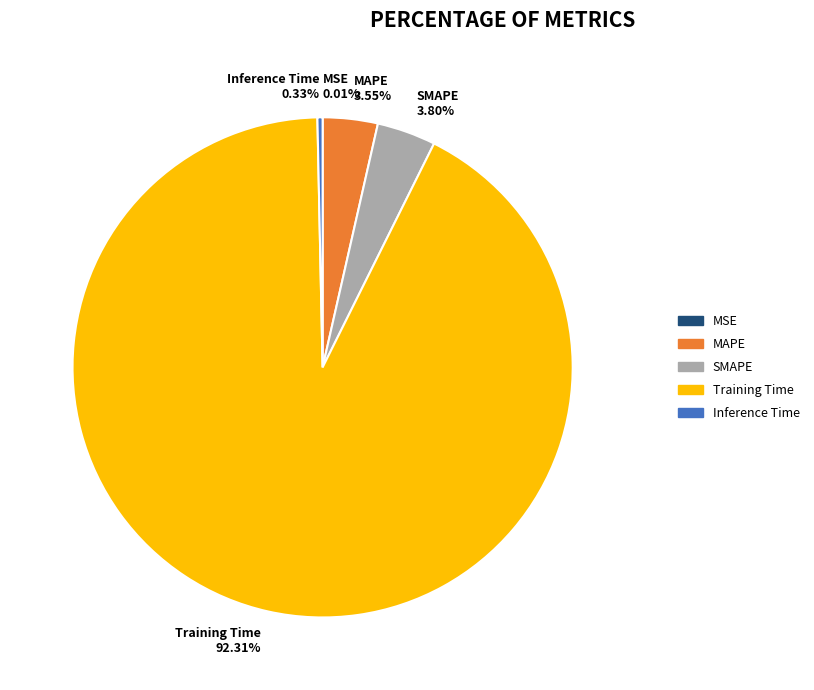

Which category has the biggest portion of the pie?

Training Time